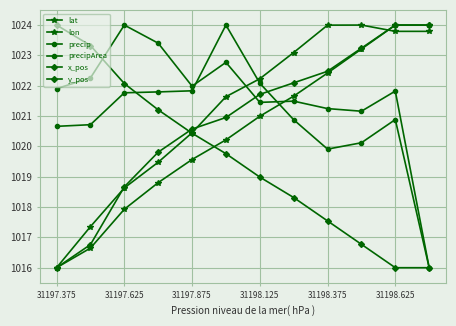

What is the difference between the second highest and second lowest values in the x_pos series?

7.3